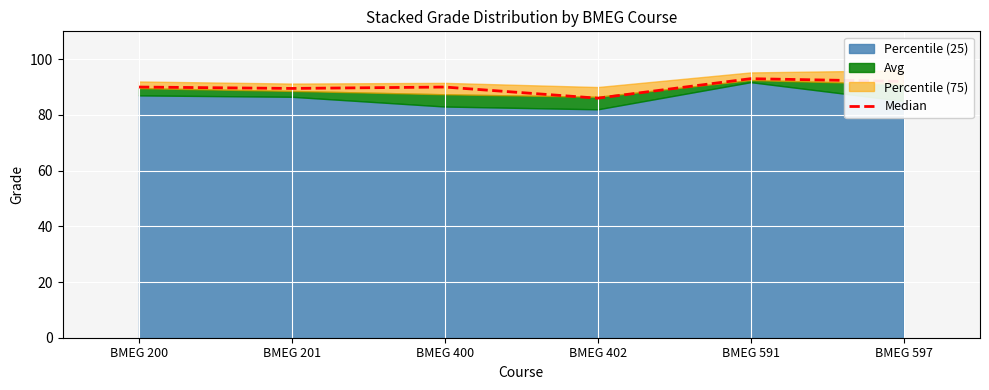

What is the sum of all values?

540.5